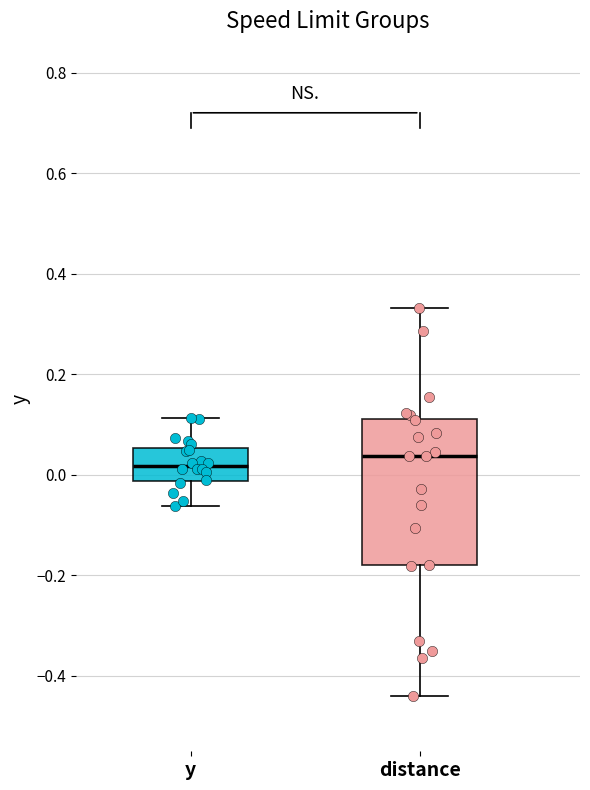

Which box is the tallest, from its lower edge to its upper edge?

distance